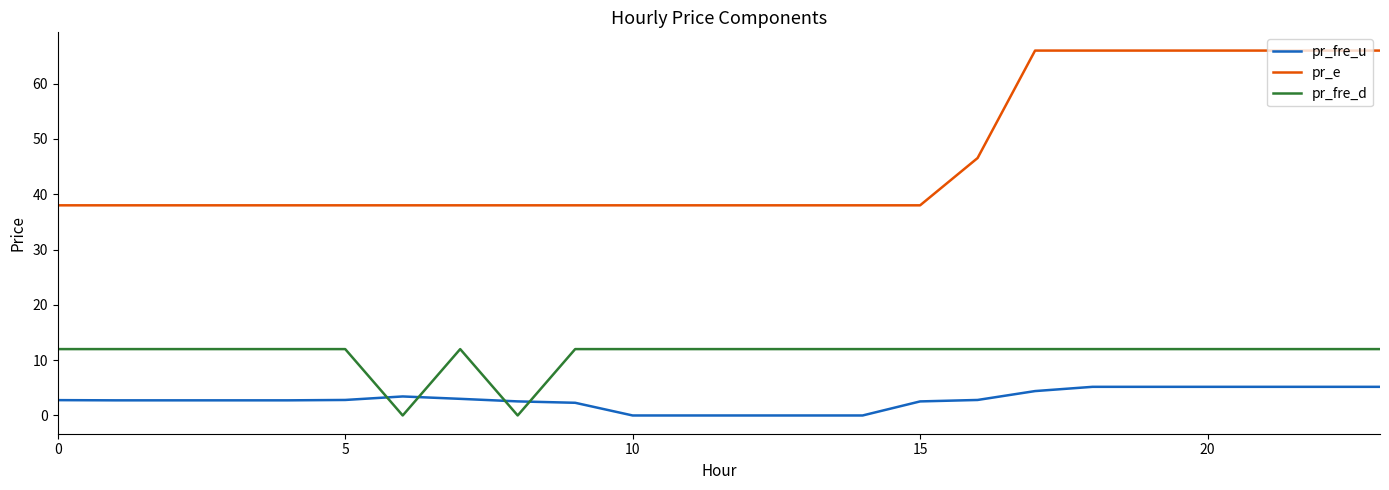

What is the maximum value for pr_fre_d?

12.0